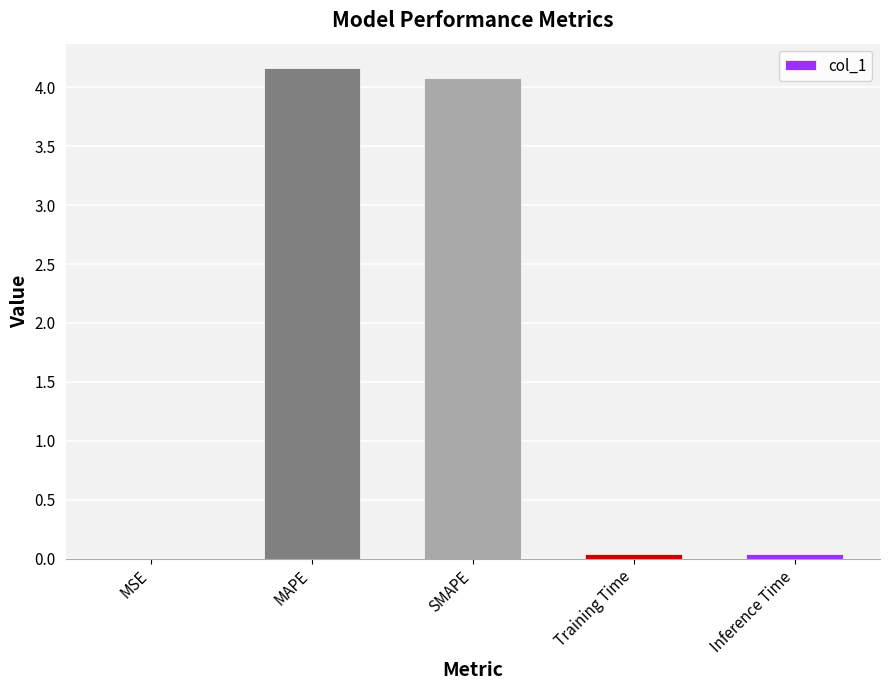

Between MAPE and Training Time, which is larger?

MAPE